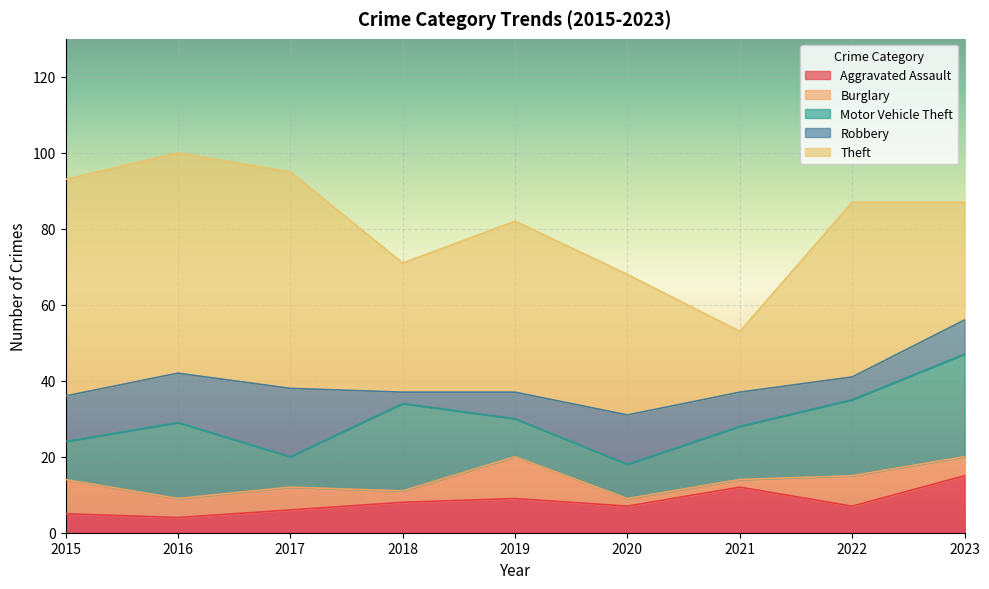

How many data points in Theft are less than 45?

4